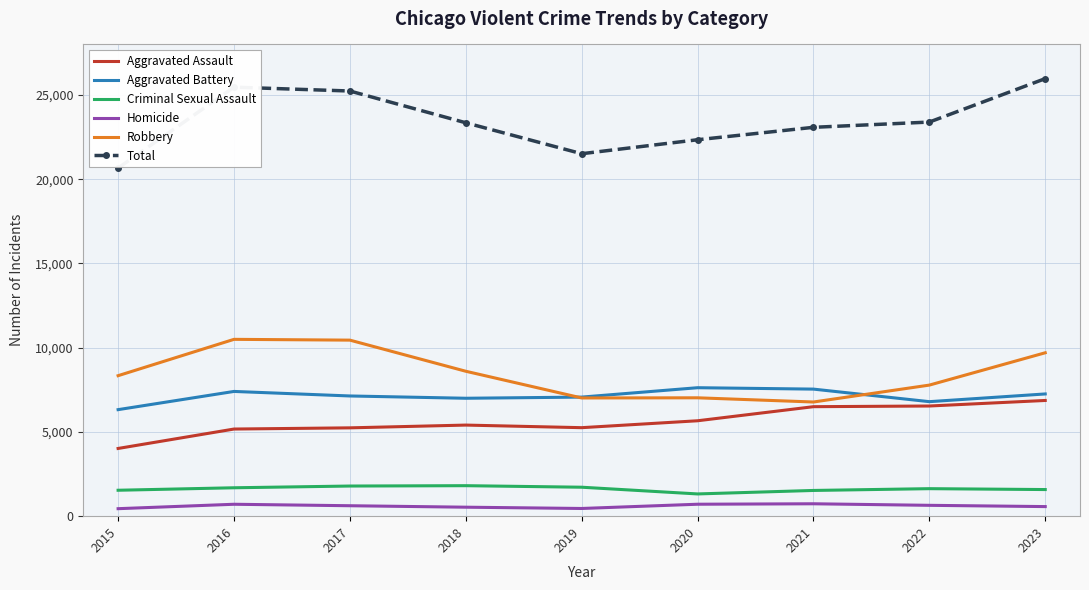

True or false: Aggravated Assault and Robbery intersect in this chart.

False